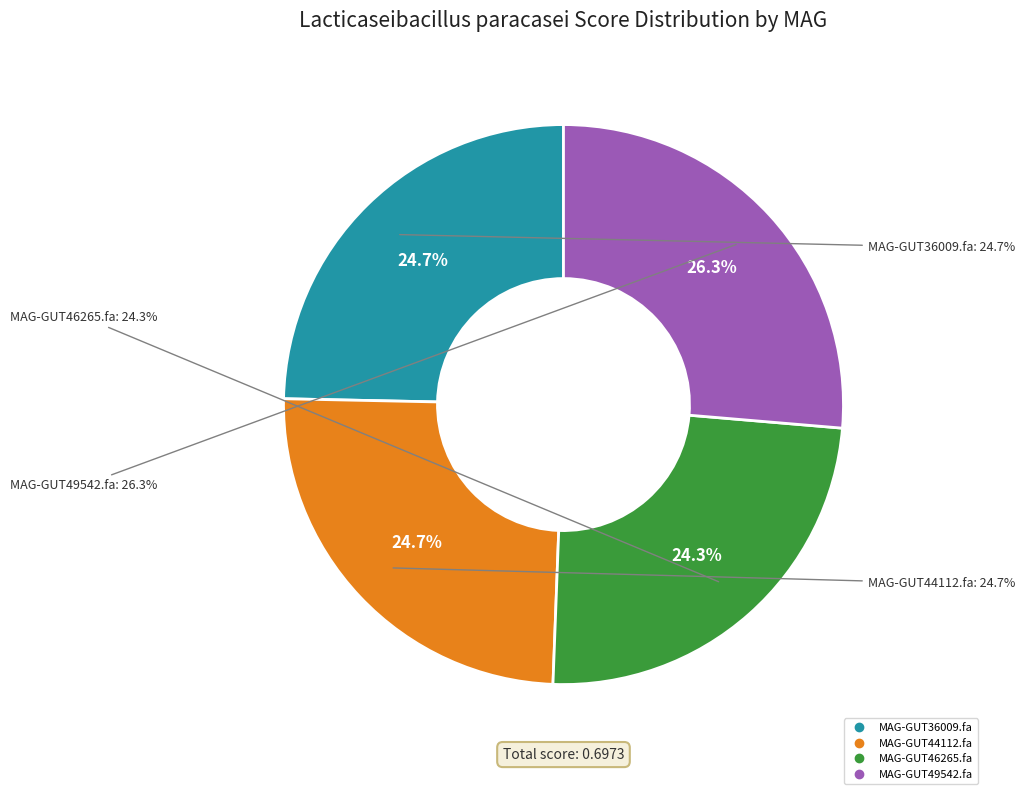

Which slice is the smallest?

MAG-GUT46265.fa